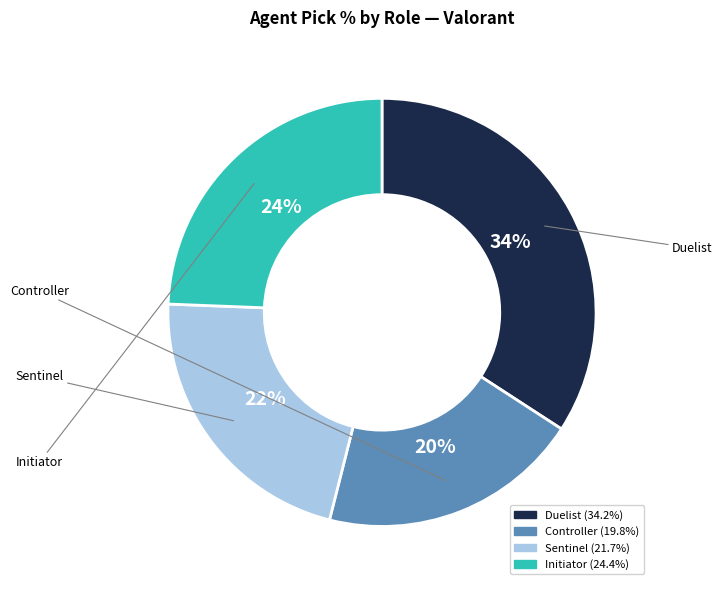

To the nearest percent, what is the difference between the largest and smallest slice percentages?

14%